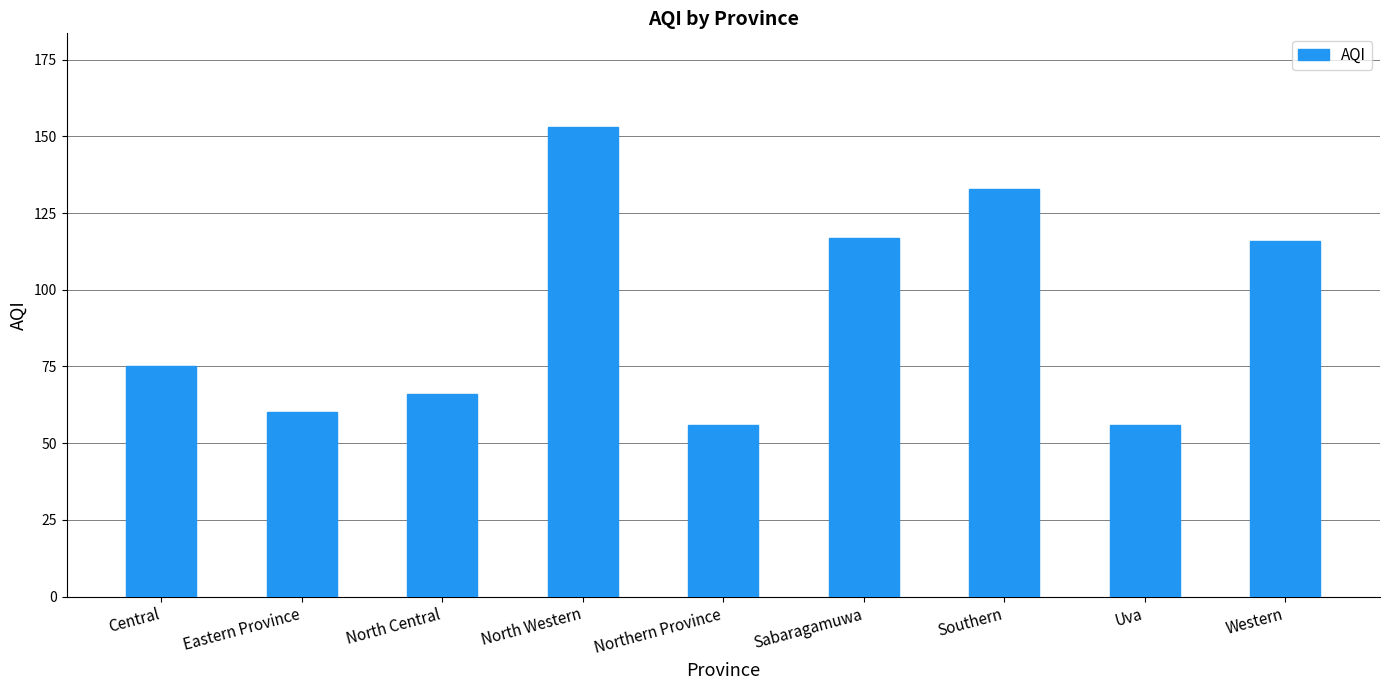

True or false: the data shows 45 at North Central.

False